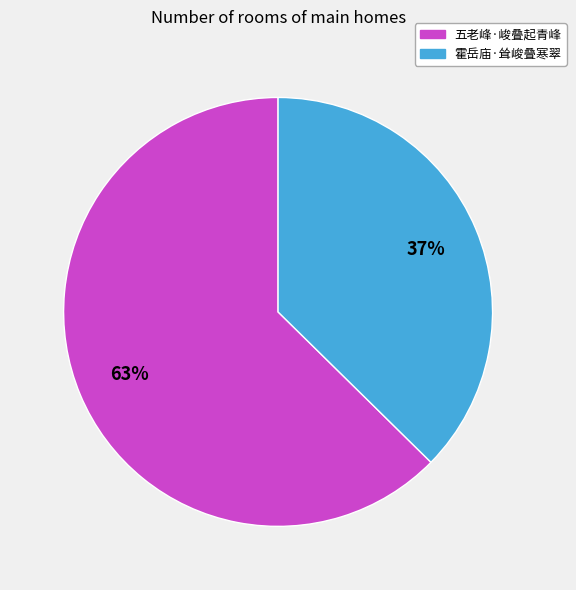

Rank the categories by value from highest to lowest.

五老峰·峻叠起青峰, 霍岳庙·耸峻叠寒翠